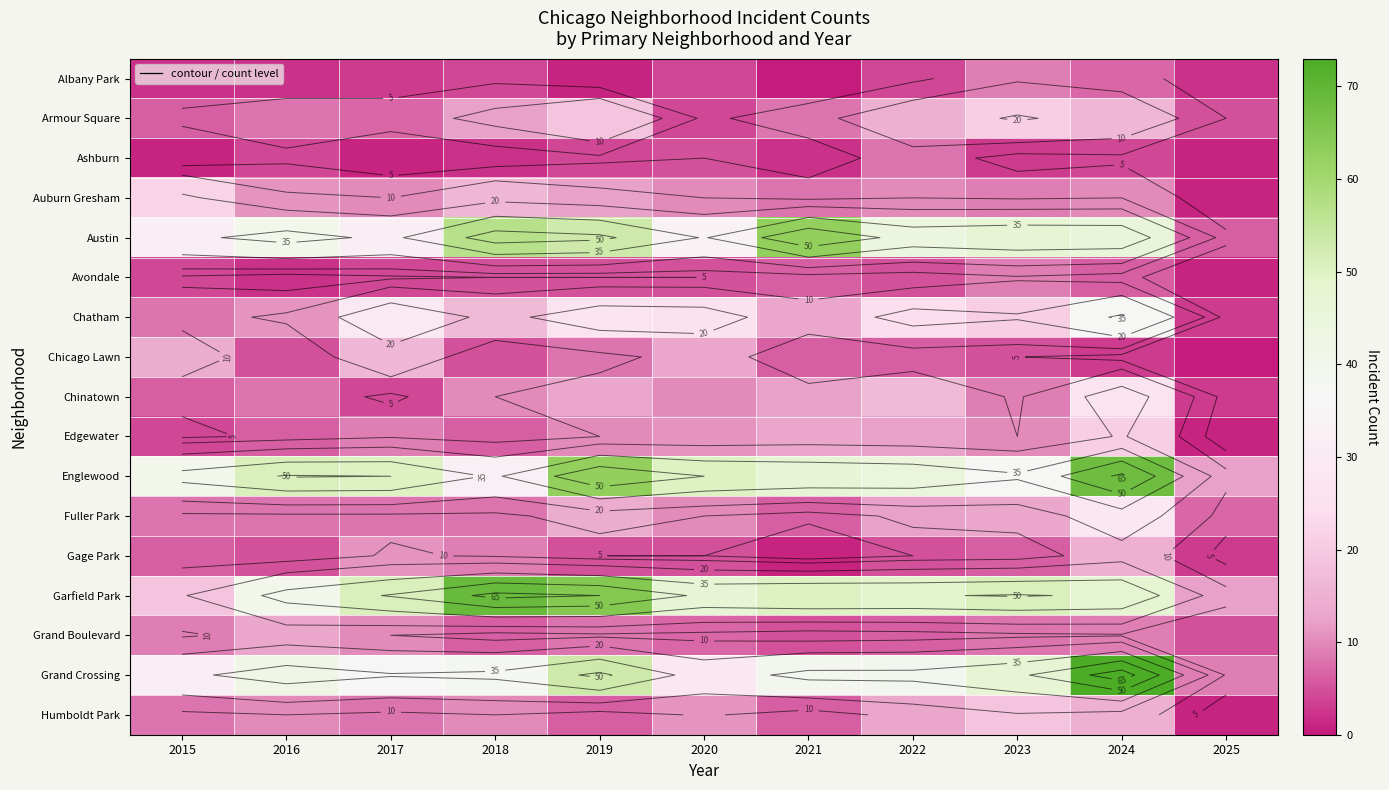

At which category does the chart reach its minimum across all series?

2021